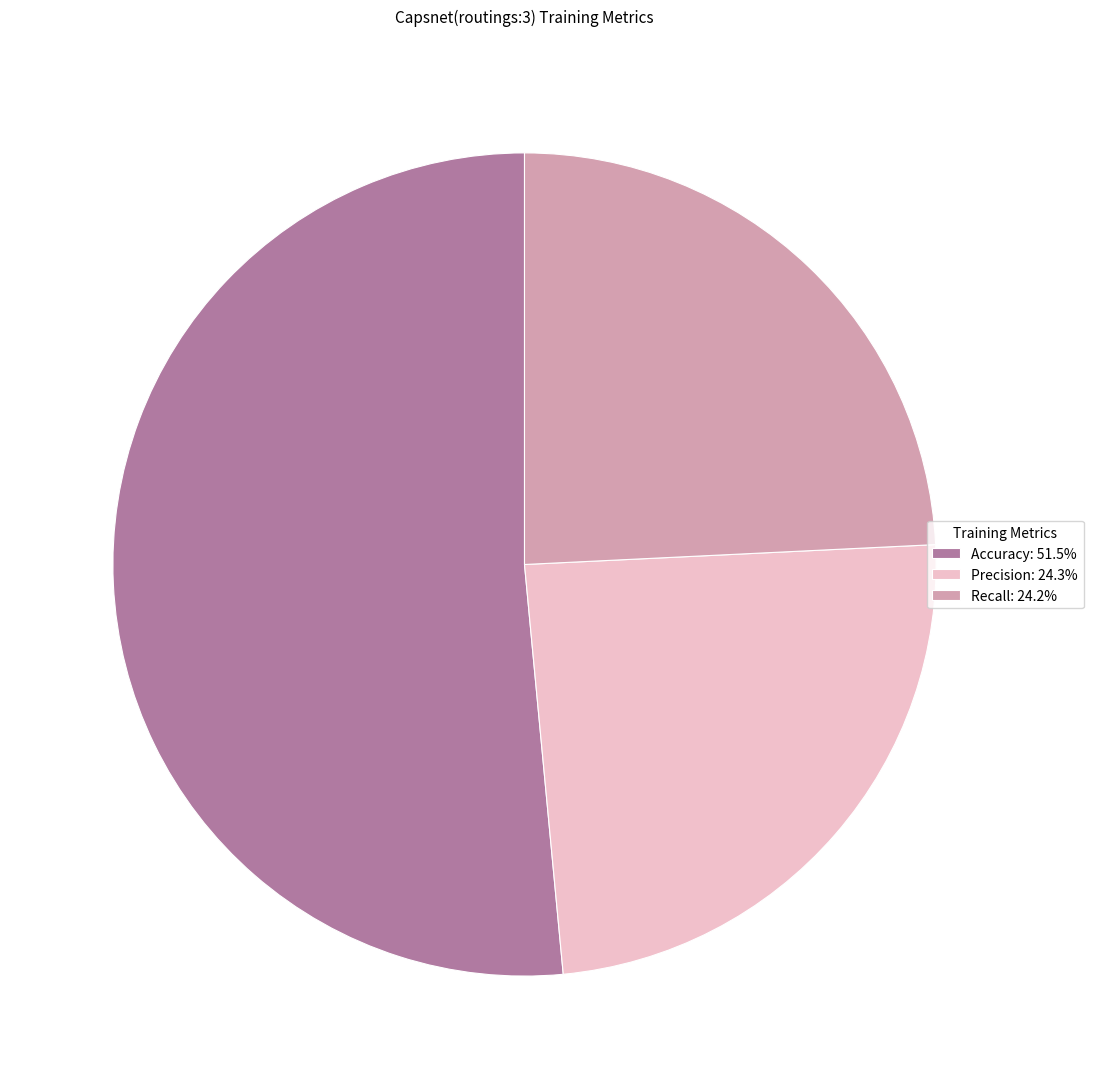

Combined, do Precision: 24.3% and Accuracy: 51.5% account for over 50%?

Yes